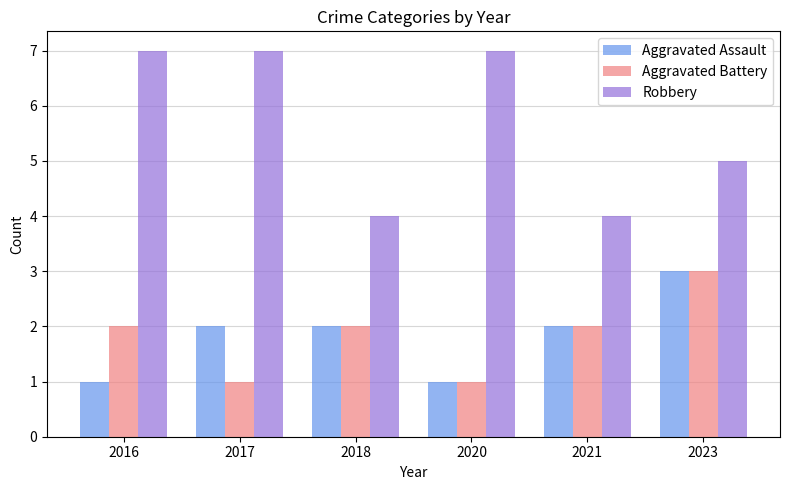

What is the smallest value displayed?

1